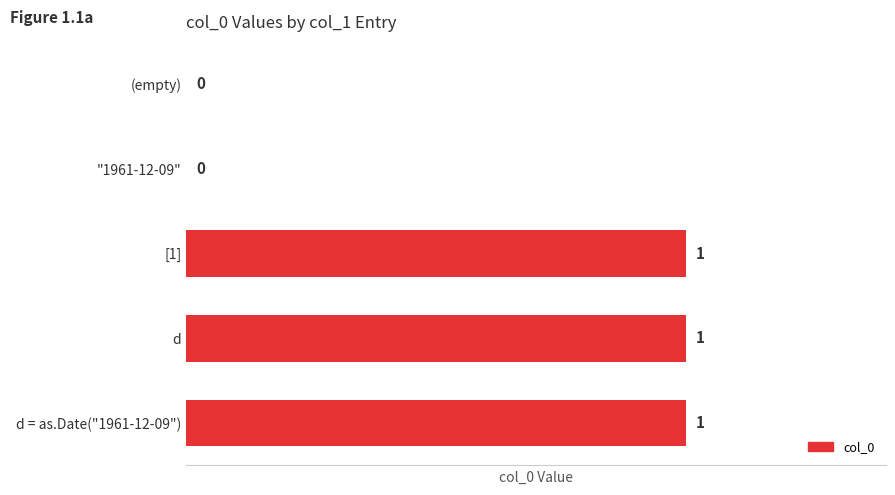

Are the bars horizontal?

Yes